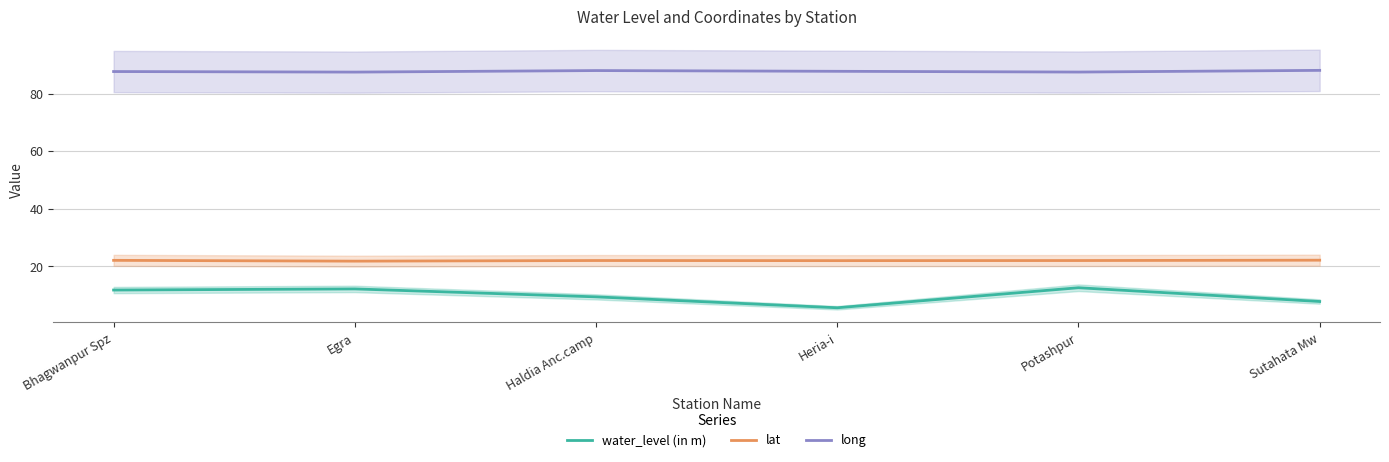

At which category does water_level (in m) reach its first local peak?

Egra